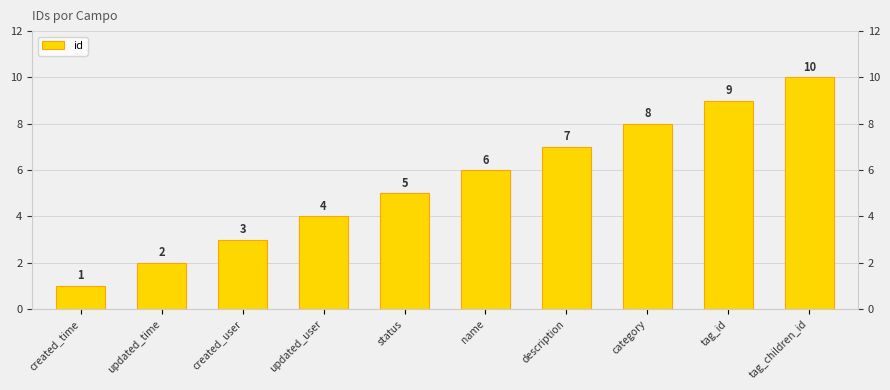

Are the bars grouped side by side (vs. stacked)?

No